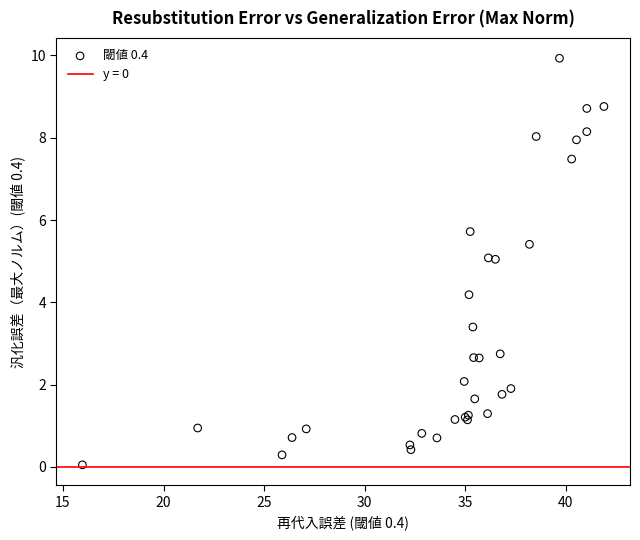

What Y value in the scatter plot is closest to 4?

4.2